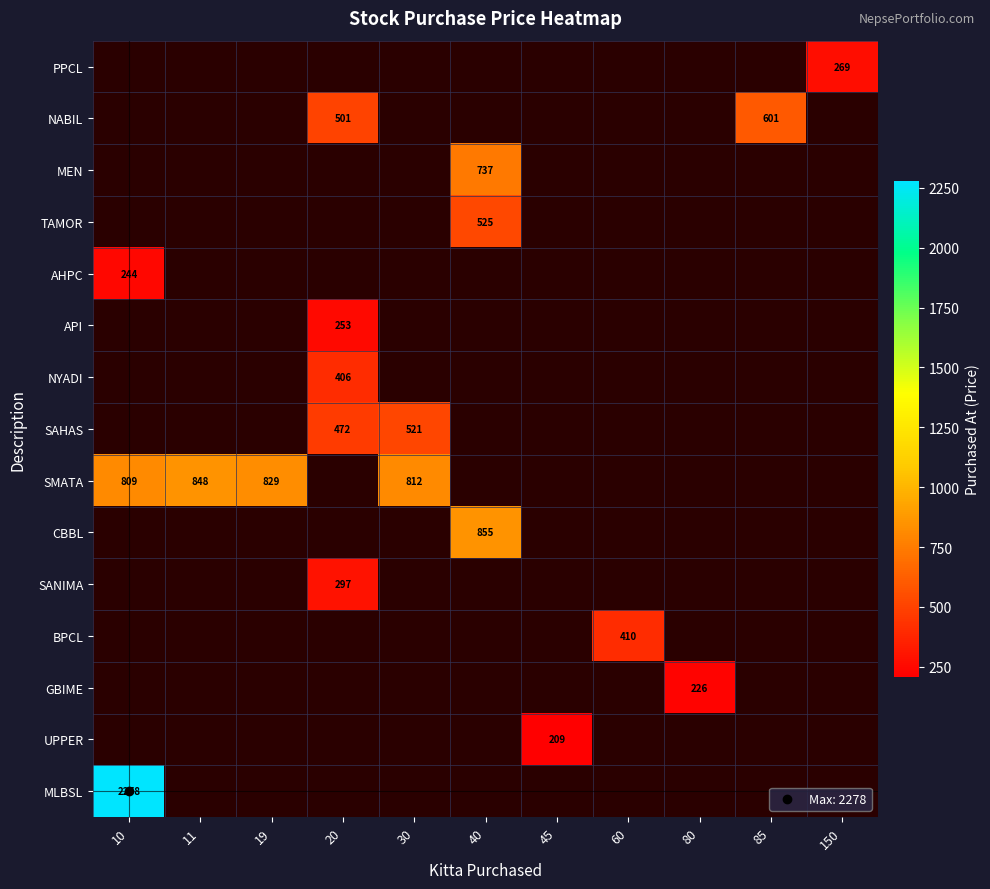

How many categories are shown in the chart?

11